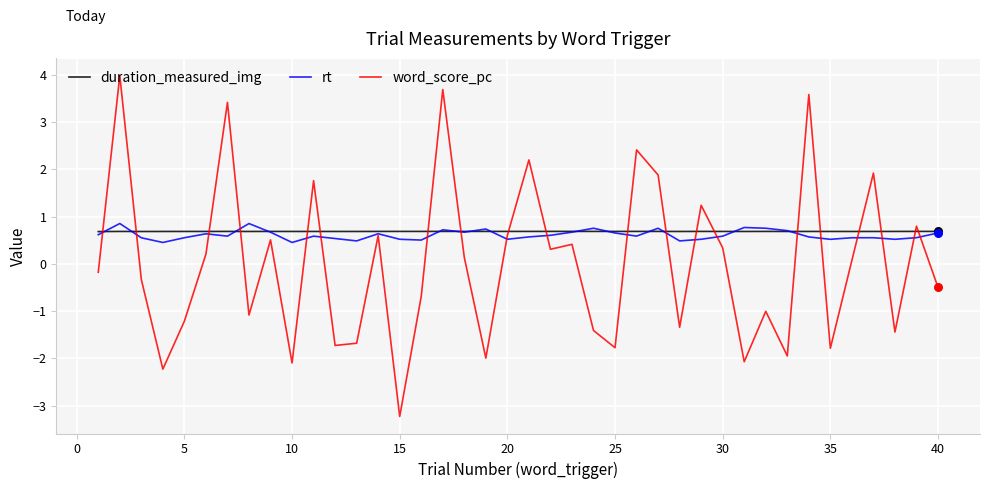

What are all the series names shown in the legend?

duration_measured_img, rt, word_score_pc